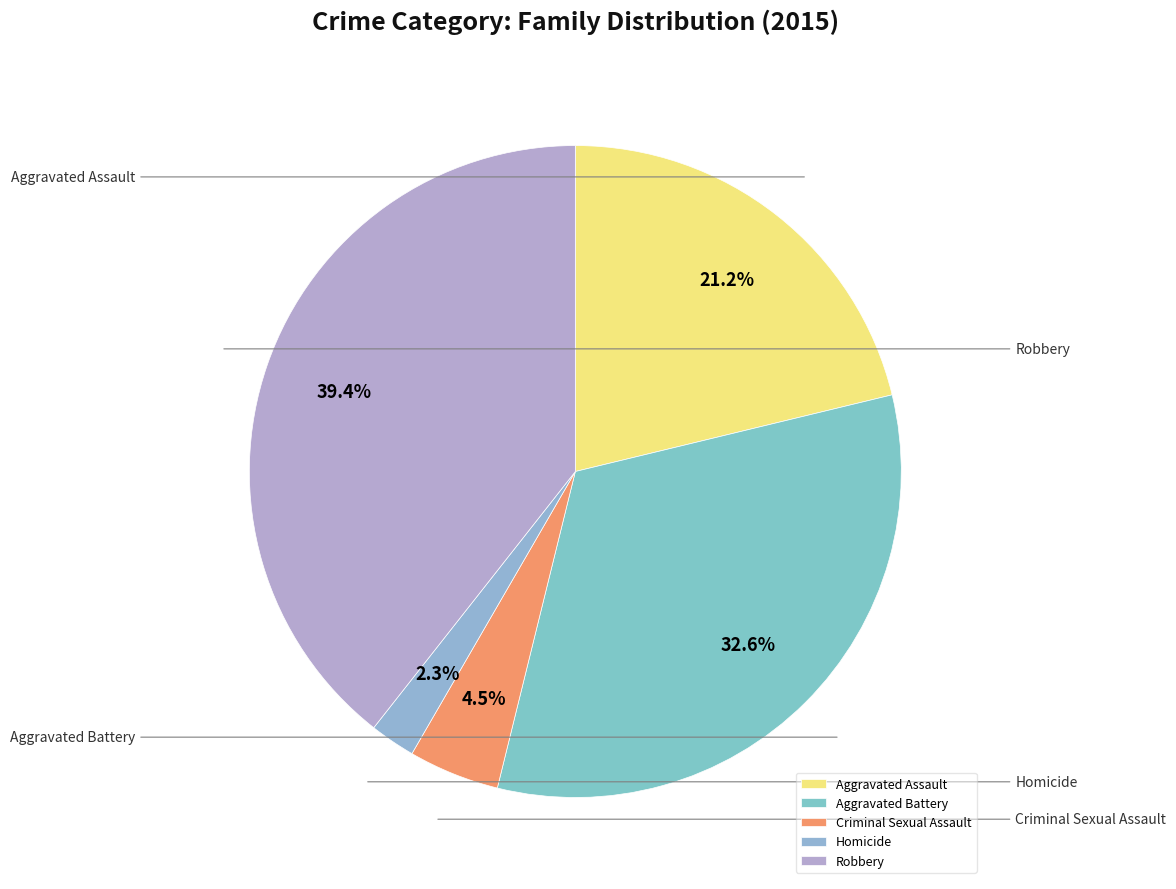

To the nearest percent, what is the average slice percentage?

20%